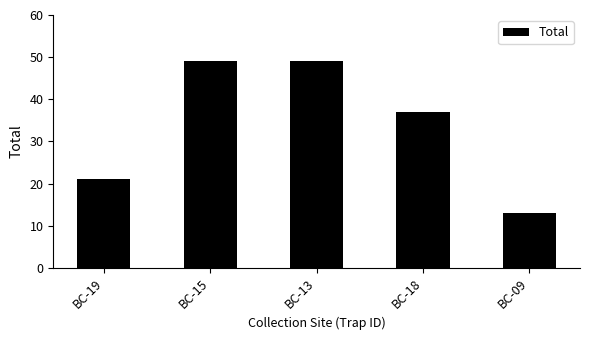

What is the label of the 1st bar from the left?

BC-19